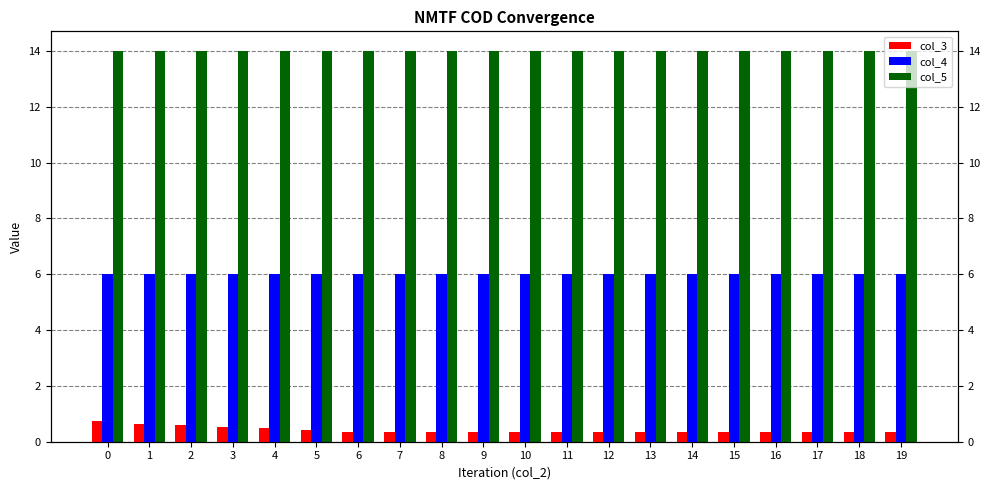

What is the minimum value shown in the chart?

0.3